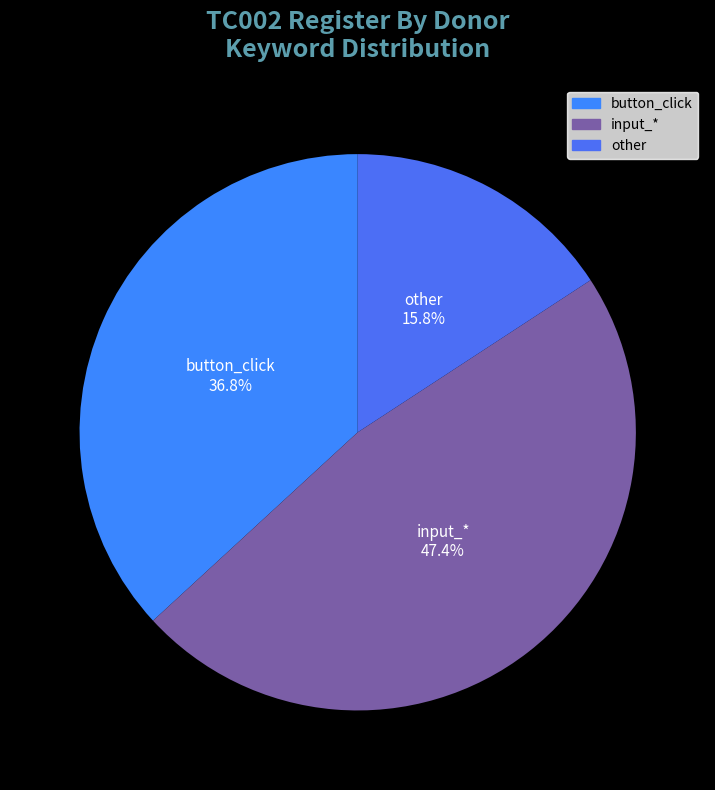

Count the number of slices in the pie.

3